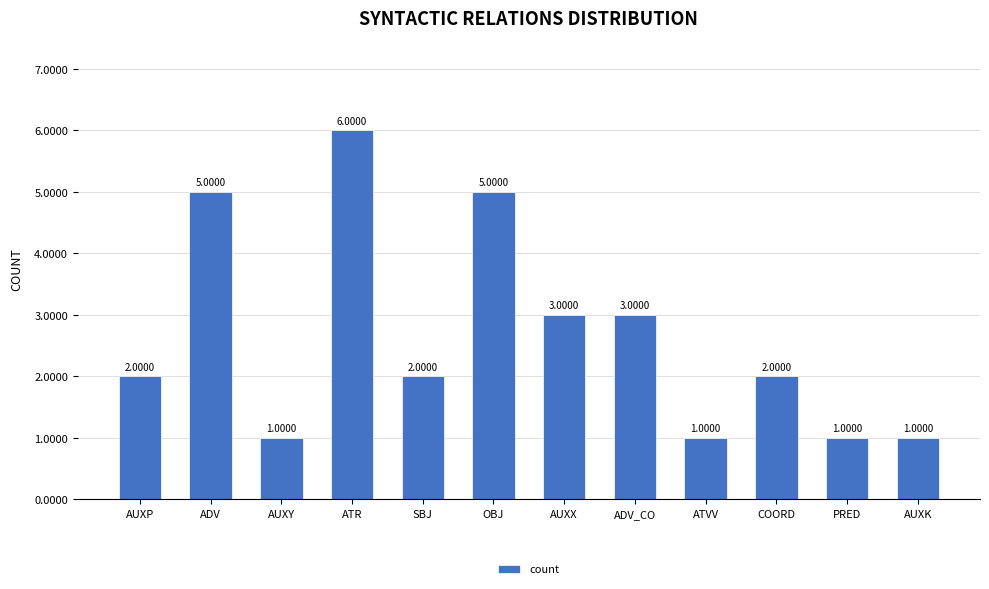

Which label corresponds to the largest value in the chart?

ATR